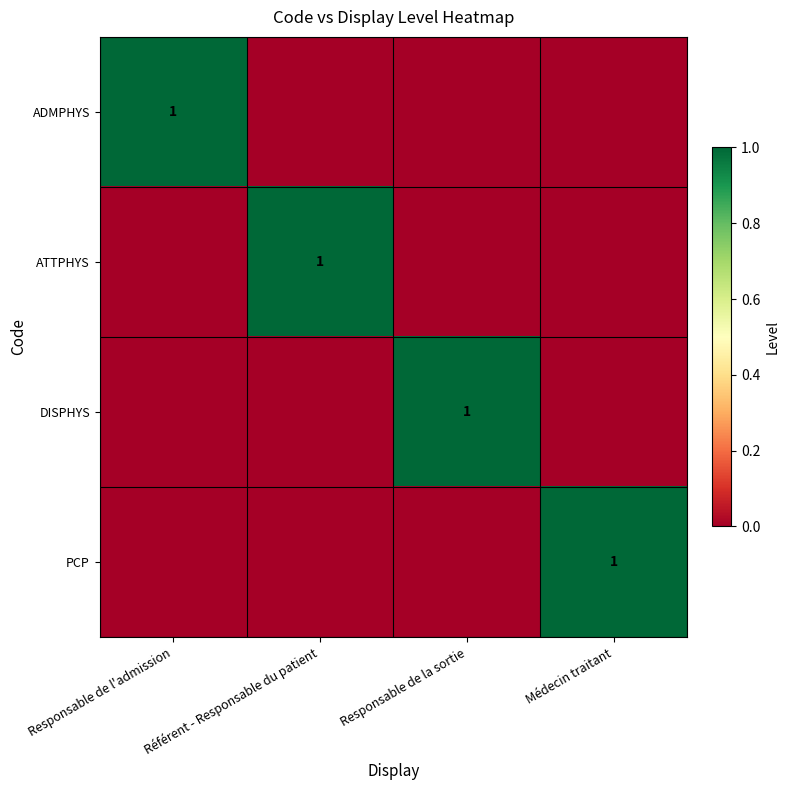

The ADMPHYS series shows 1 at Responsable de l'admission. True or false?

True